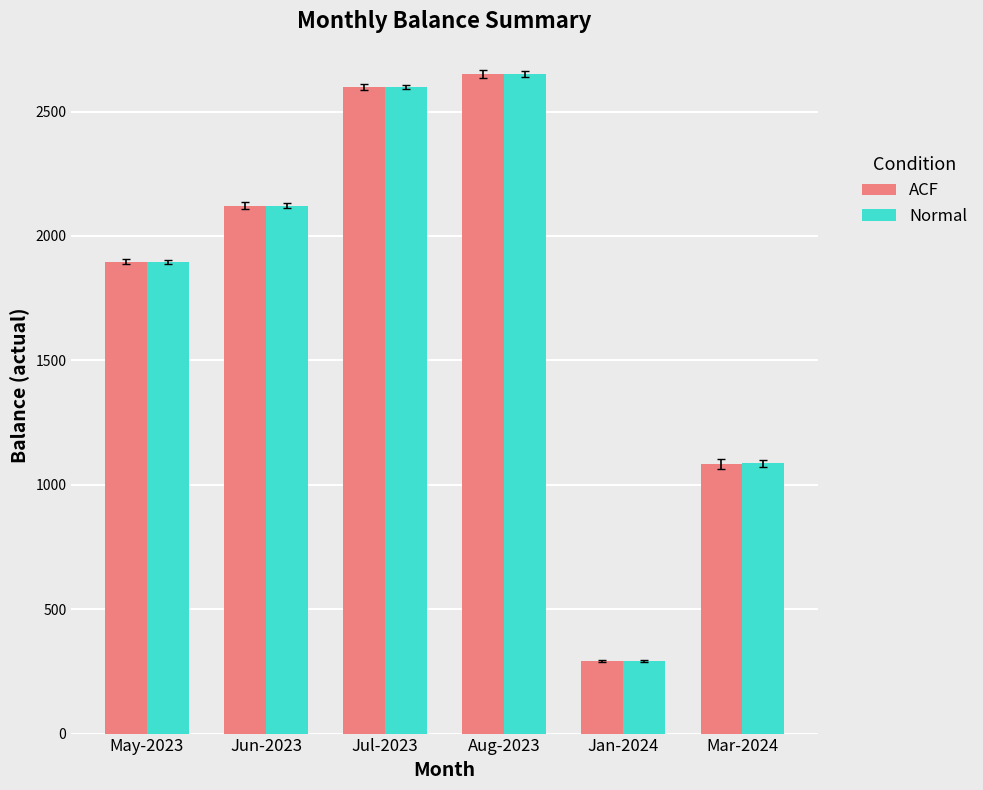

Between Jul-2023 and Mar-2024, which series saw the biggest shift?

ACF